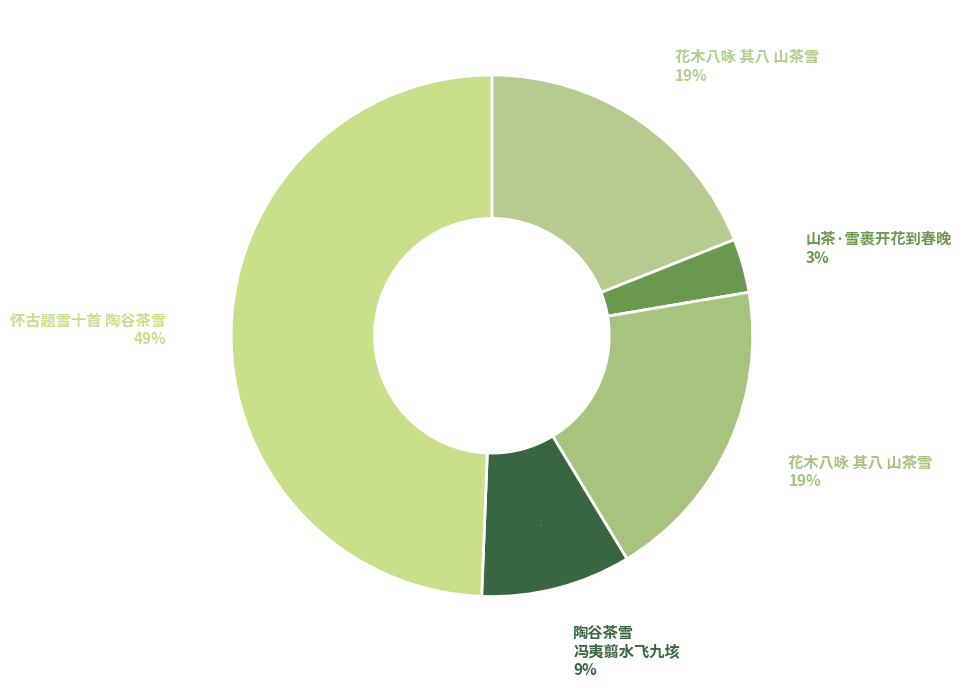

The 花木八咏 其八 山茶雪 slice represents 19% of the pie. True or false?

True